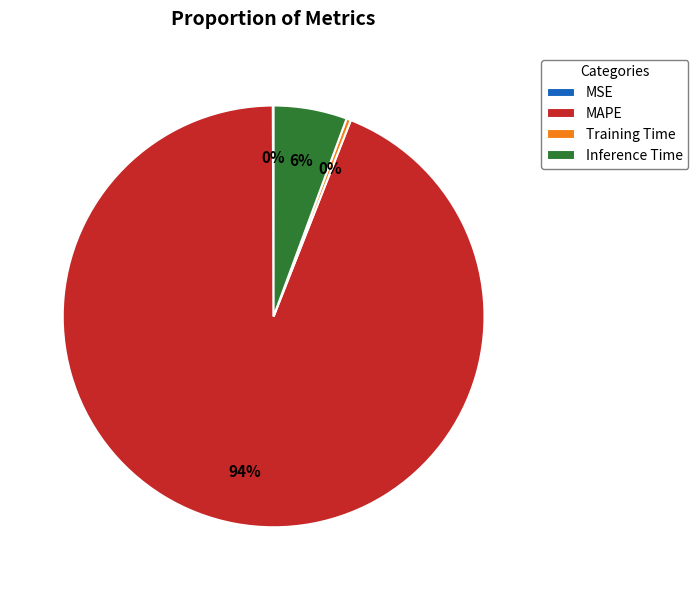

To the nearest percent, what is the difference between the largest and smallest slice percentages?

94%